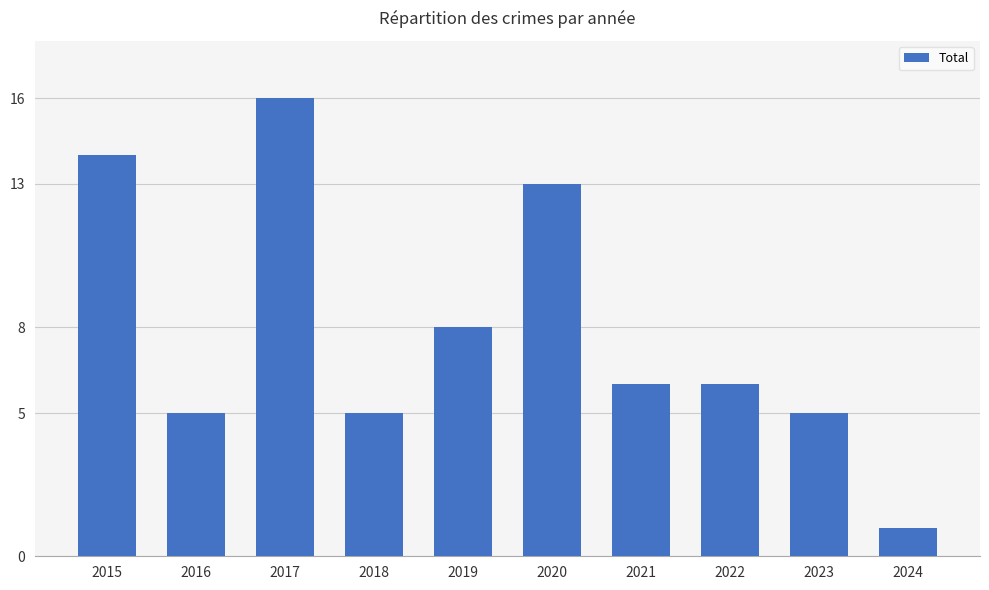

Reading left to right, what are all the values shown in this chart?

14	5	16	5	8	13	6	6	5	1